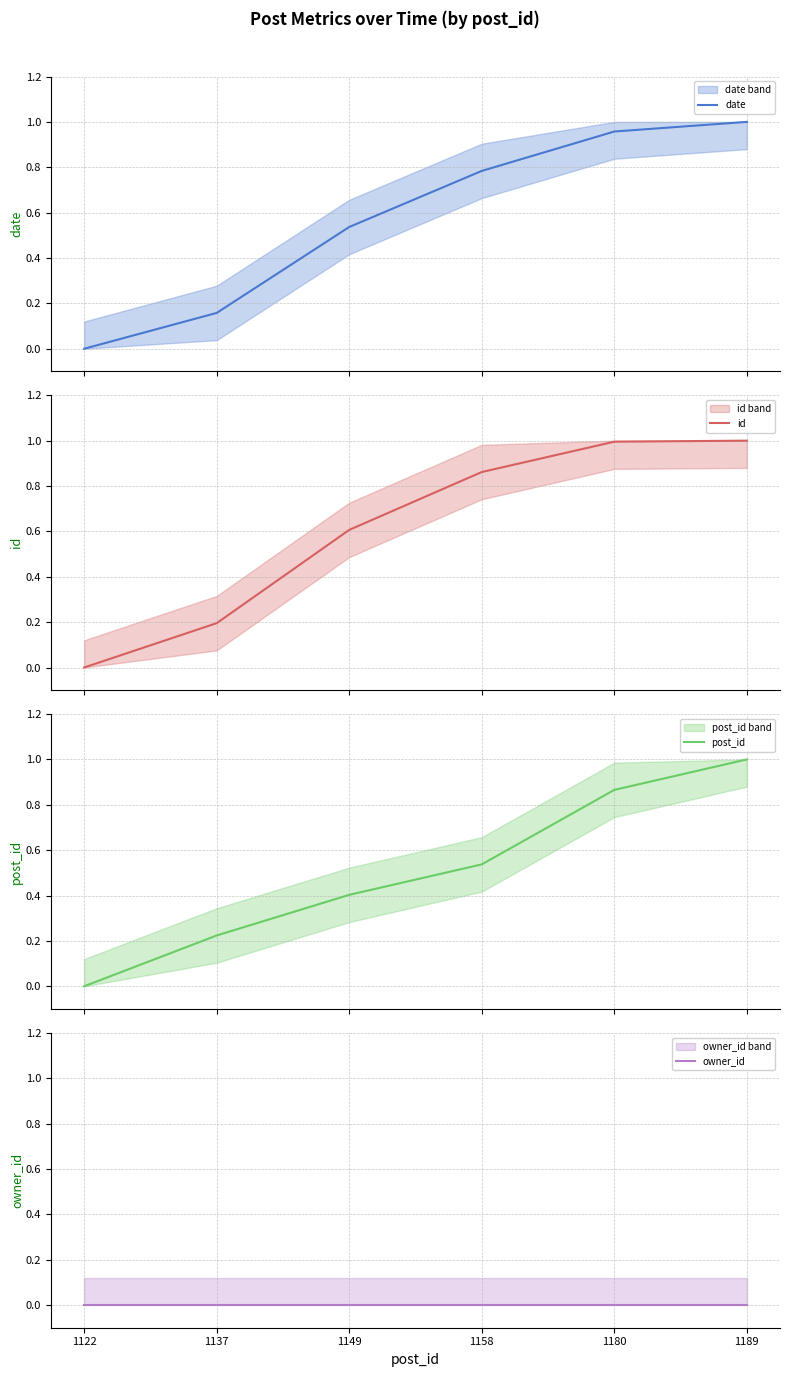

True or false: owner_id and post_id intersect in this chart.

False